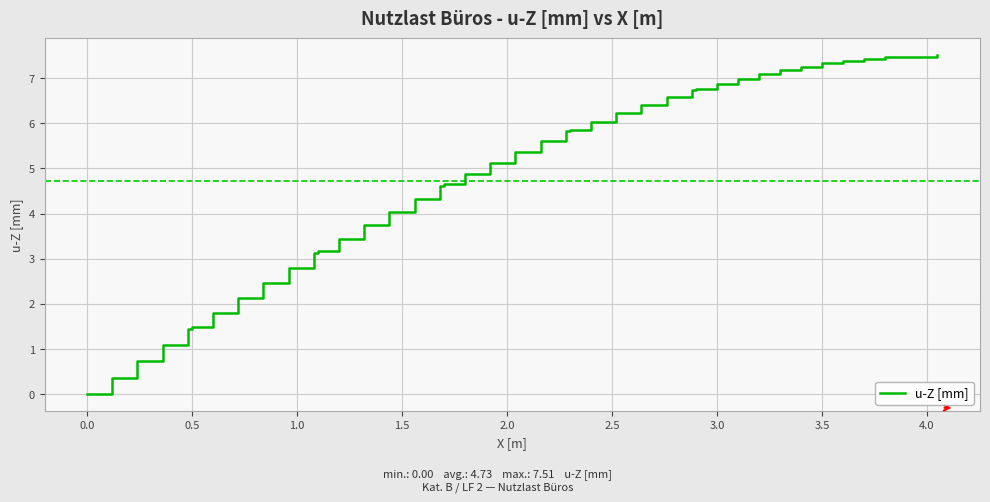

What is the greatest value displayed?

7.5